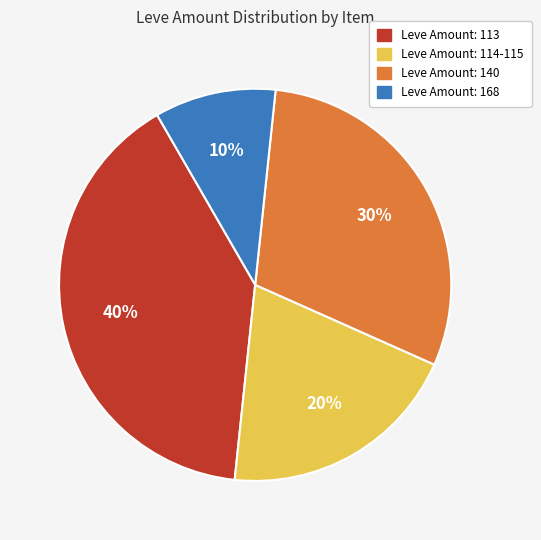

To the nearest percent, what is the difference between the largest and smallest slice percentages?

30%